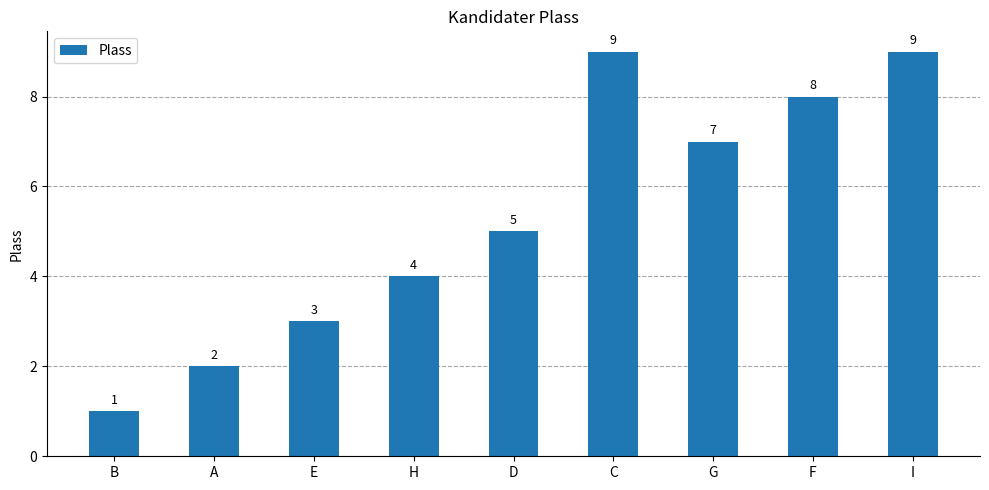

Are the bars grouped side by side (vs. stacked)?

No